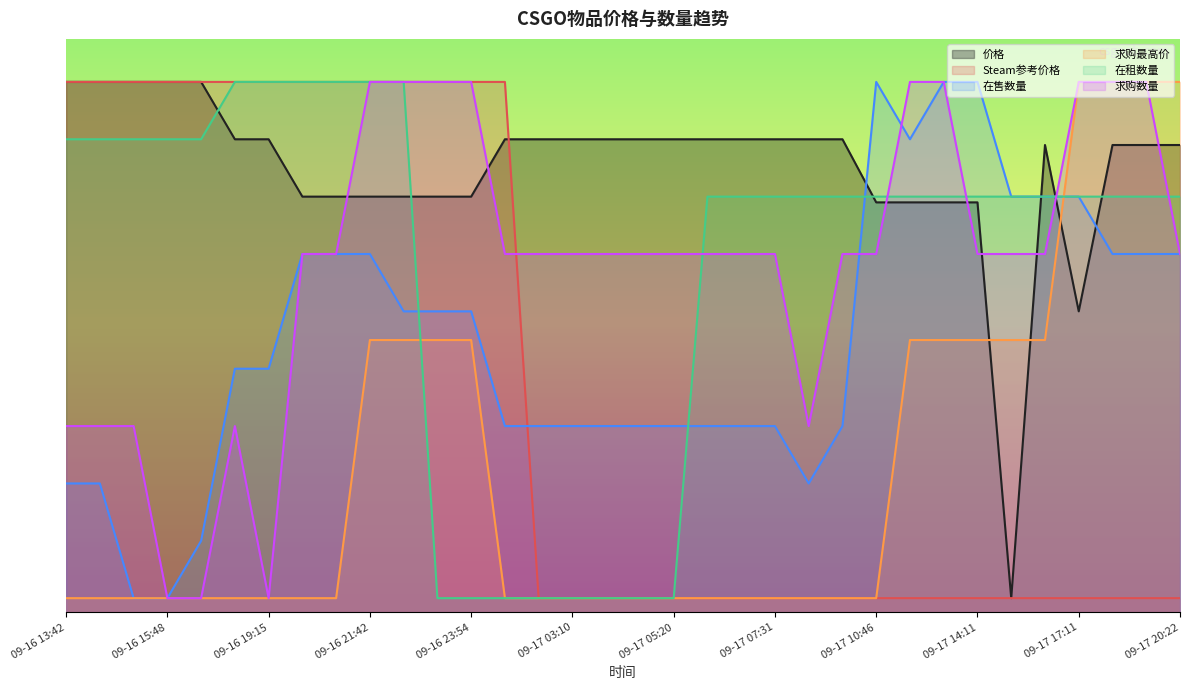

Which series ends up on top after the final intersection of 求购最高价 and 在租数量?

求购最高价